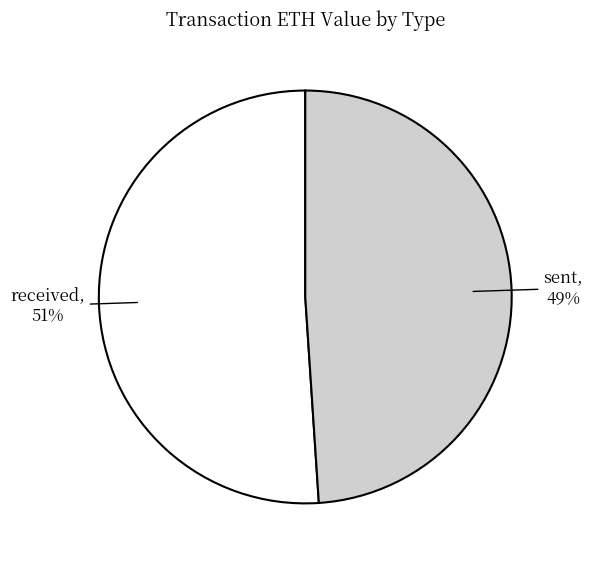

To the nearest percent, what is the difference between the received and sent slice percentages?

2%